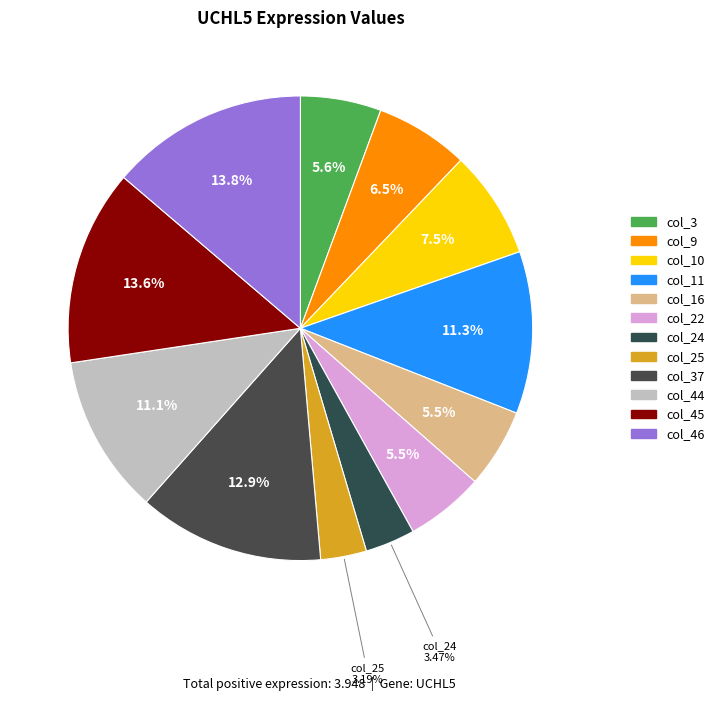

Rank the categories by value from highest to lowest.

col_46, col_45, col_37, col_11, col_44, col_10, col_9, col_3, col_16, col_22, col_24, col_25